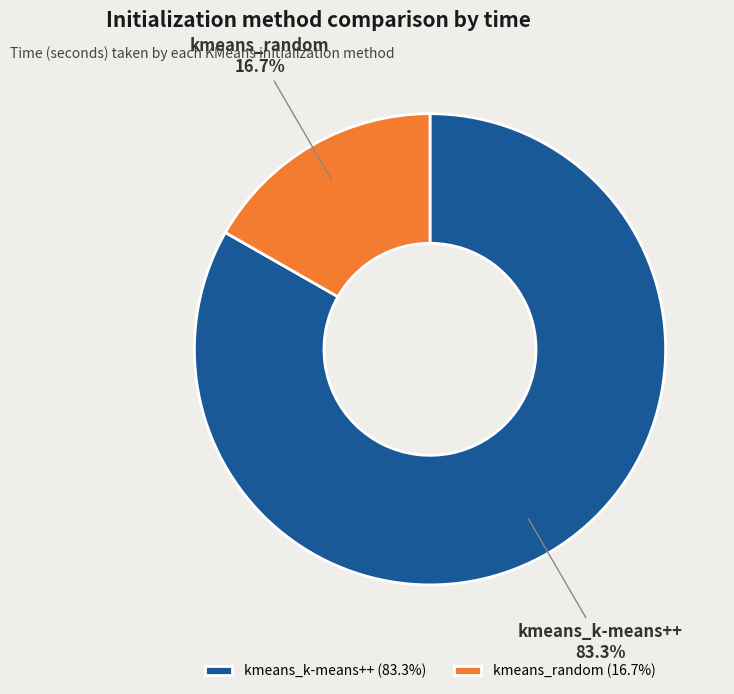

Which has a higher value, kmeans_random or kmeans_k-means++?

kmeans_k-means++